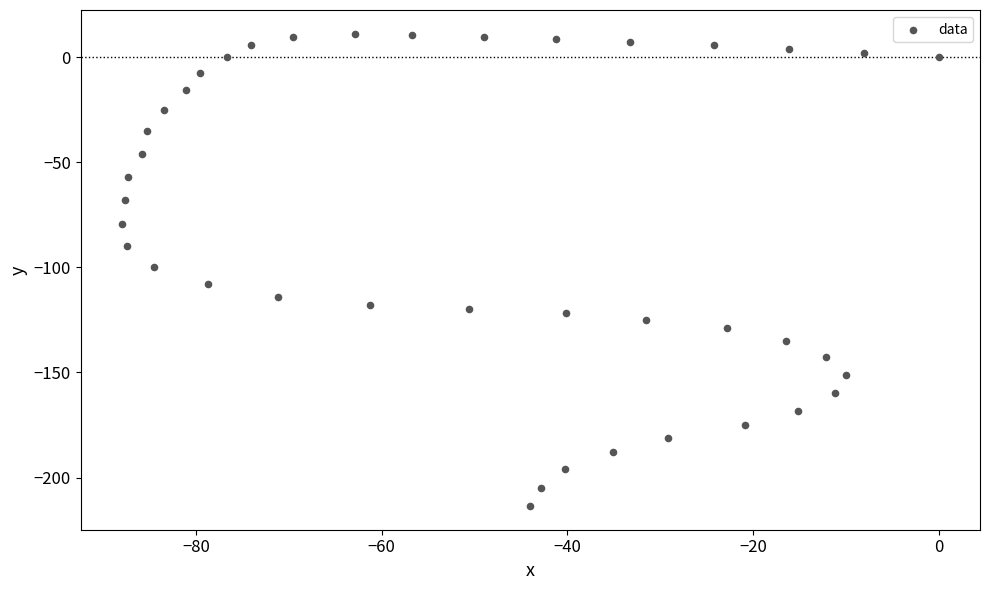

What is the range of X values (max minus min)?

88.0